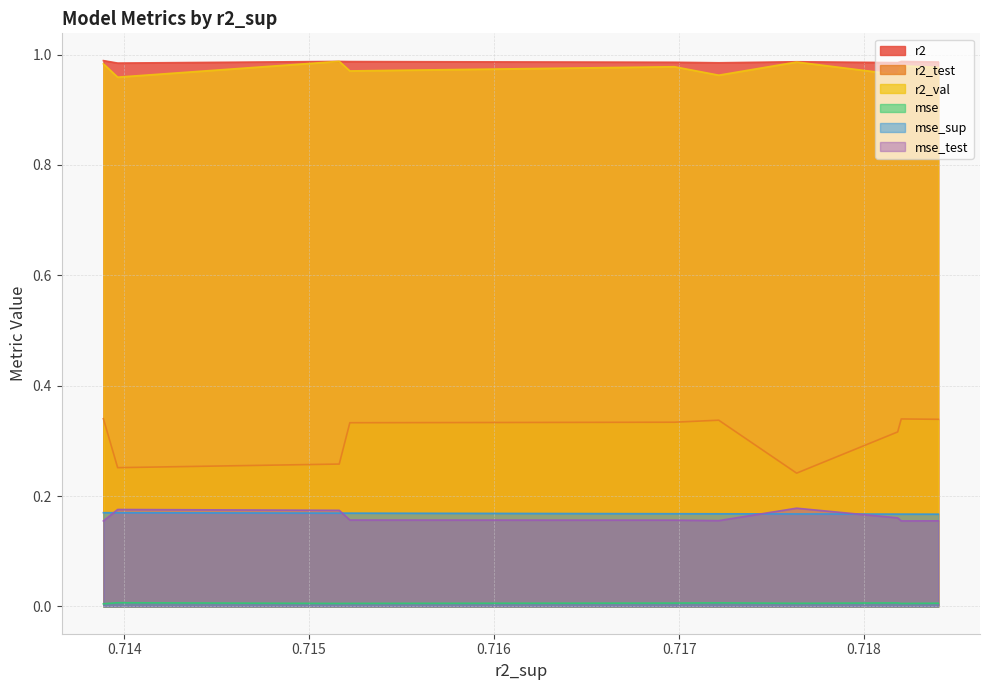

What is the sum of all mse_test values?

1.6